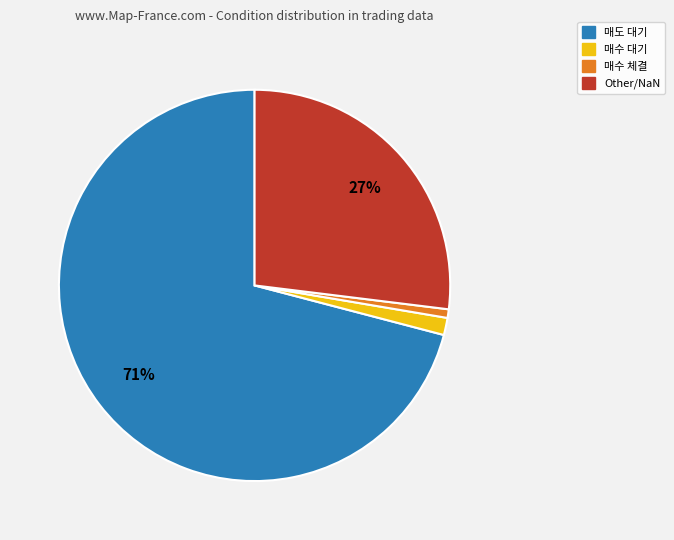

How many segments does this pie chart have?

4